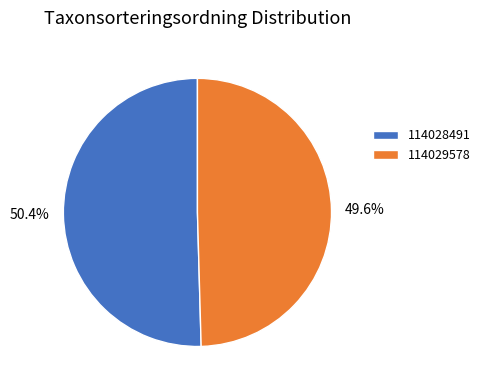

The 114028491 slice represents 50% of the pie. True or false?

True